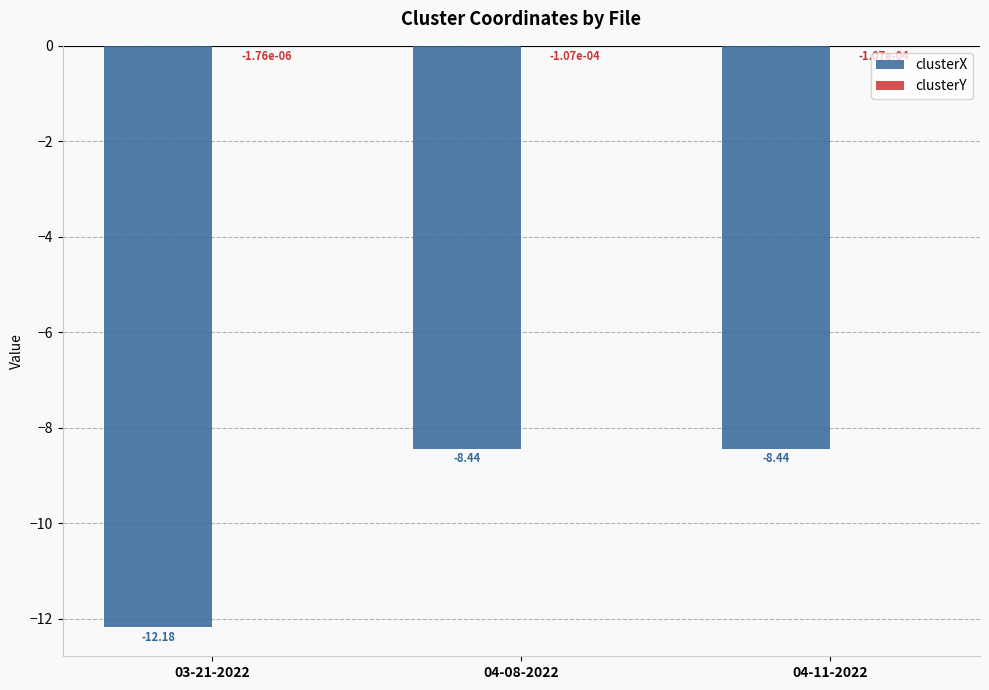

True or false: clusterY has a value of -0.0 at 04-11-2022.

True